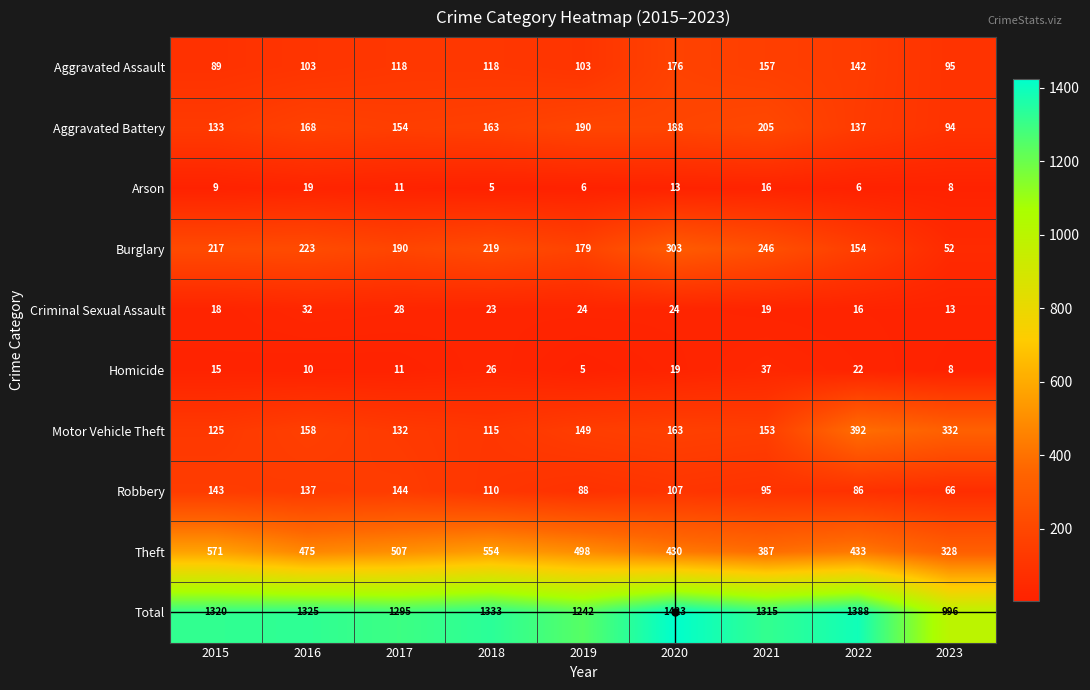

What is the greatest value displayed?

1423